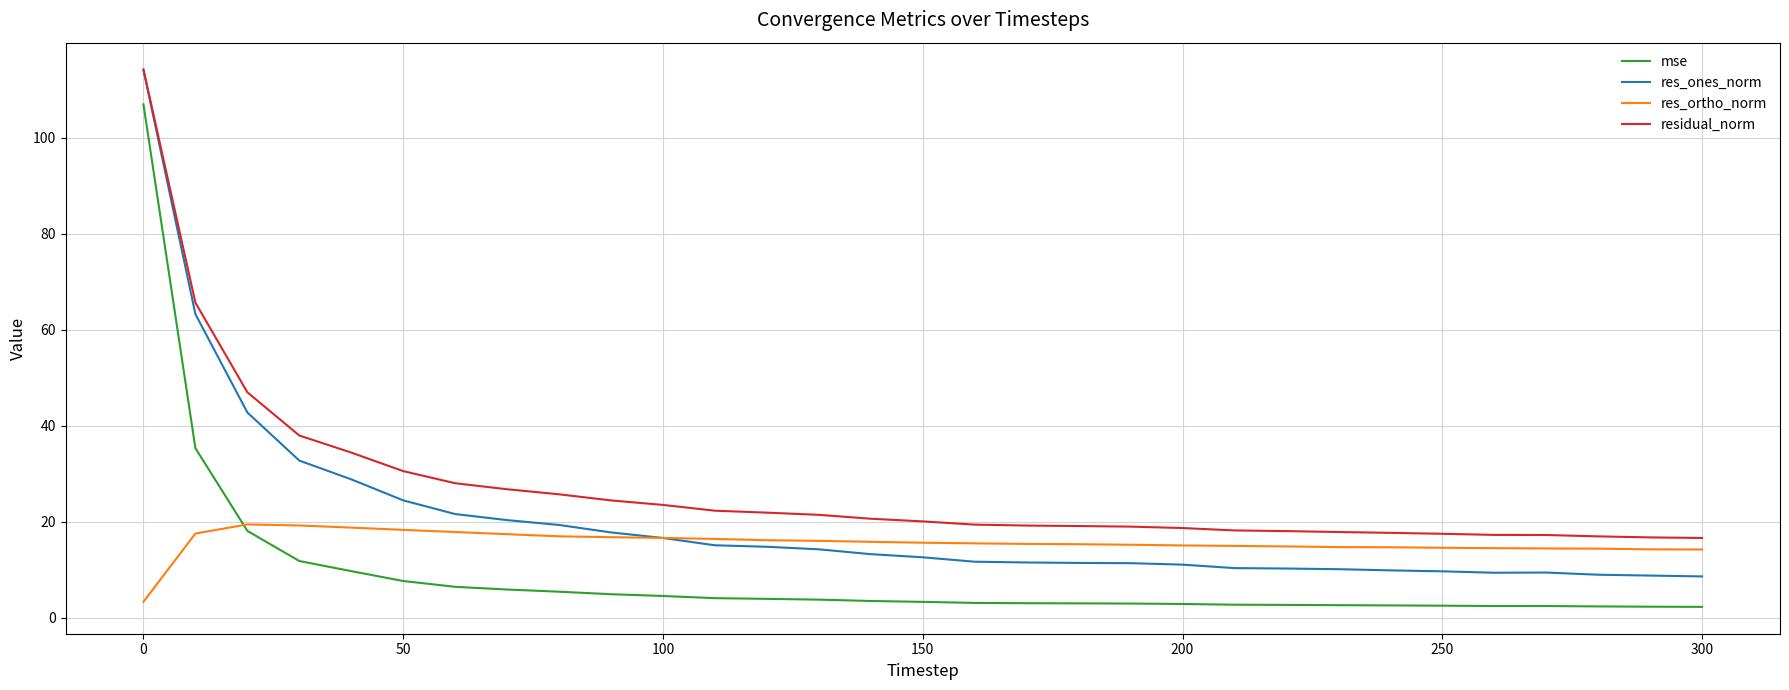

What is the maximum value shown in the chart?

114.2